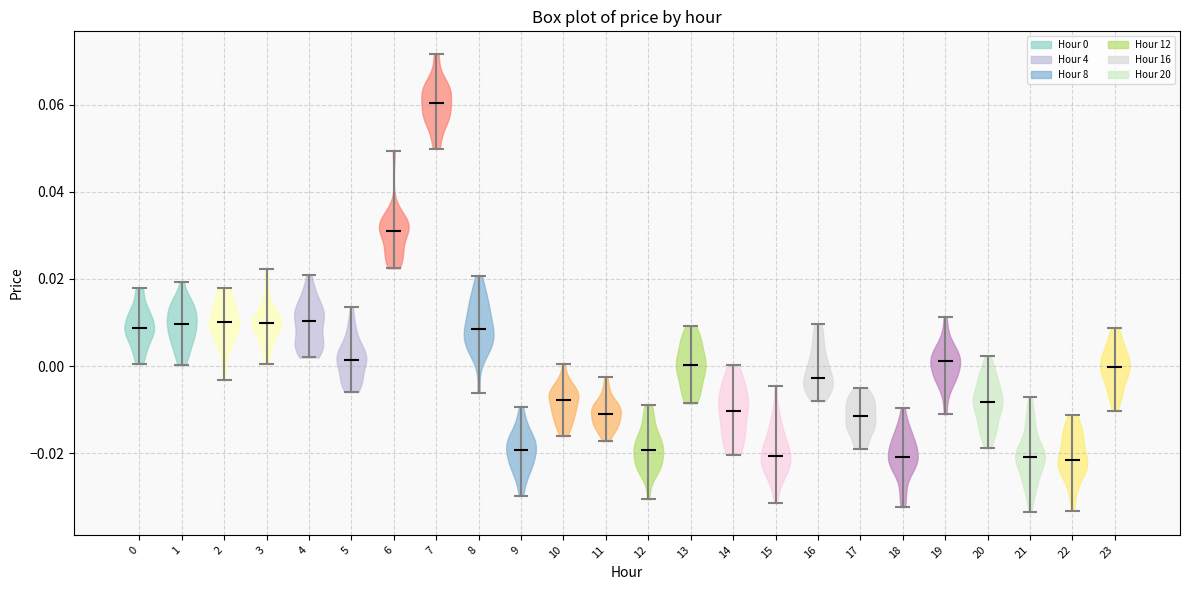

What is the lowest point the violin at x = 11 reaches on the y-axis? The values are not printed on the chart, so give them approximately, as read against the axis.

-0.018